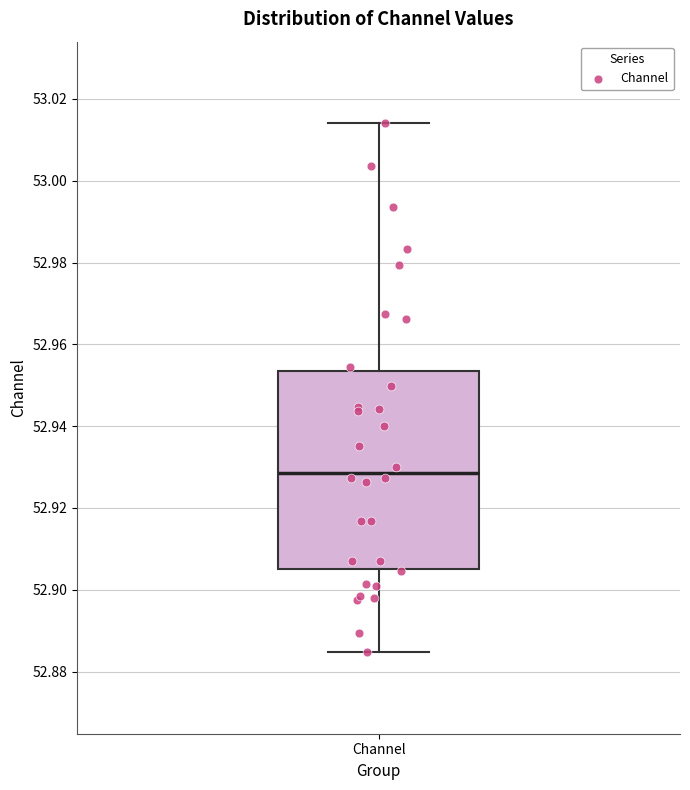

Transcribe this box plot: give where the median line is, the range the box spans, and where the two whiskers end, as read against the y-axis. The values are not printed on the chart, so give them approximately, as read against the axis.

median 52.928, box 52.906 to 52.954, whiskers 52.884 to 53.014